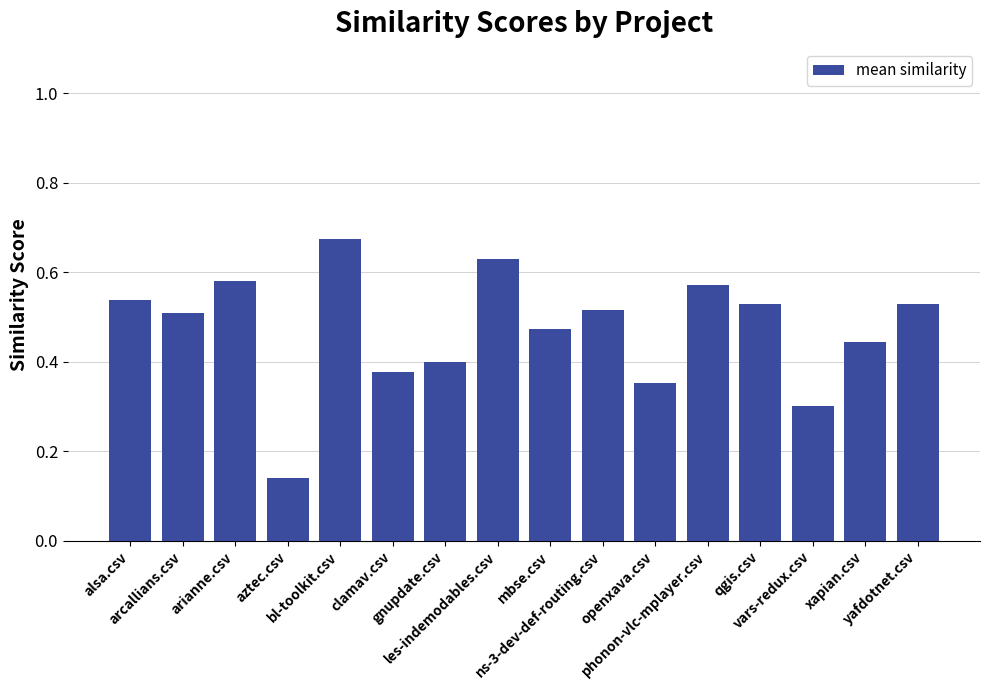

Count the values in the range 0 to 1.

16